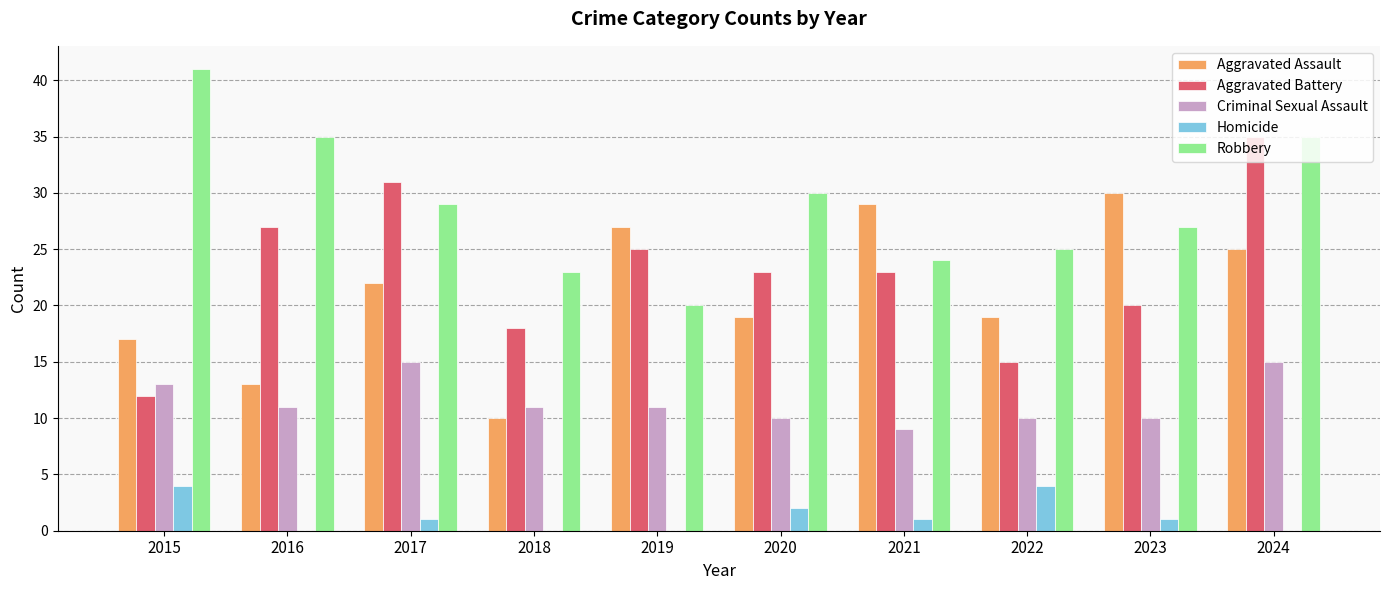

Is the value of Aggravated Battery at 2023 greater than the value of Homicide at 2017?

Yes